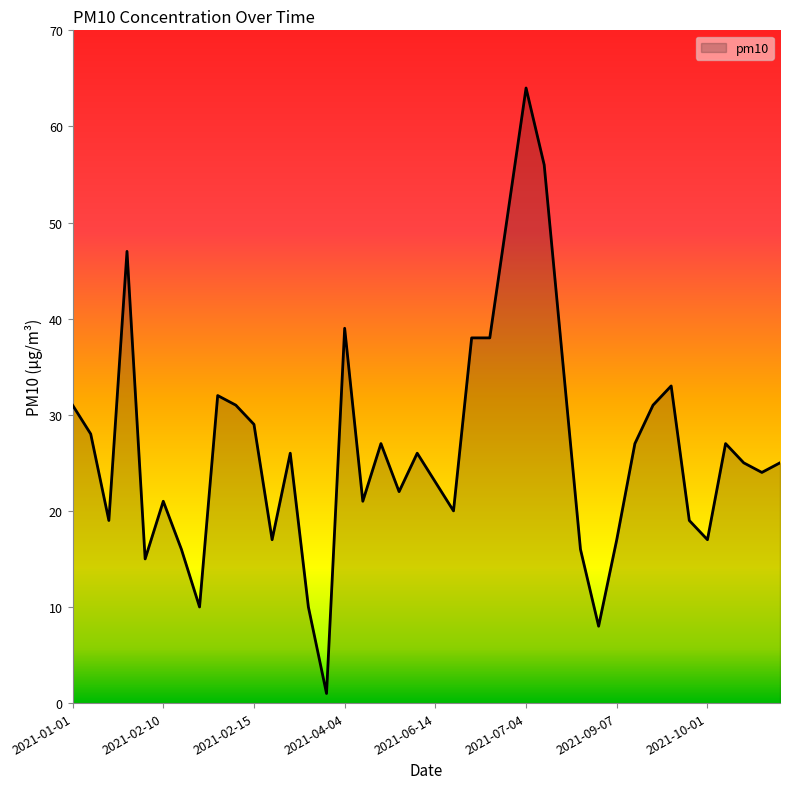

What is the average value?

27